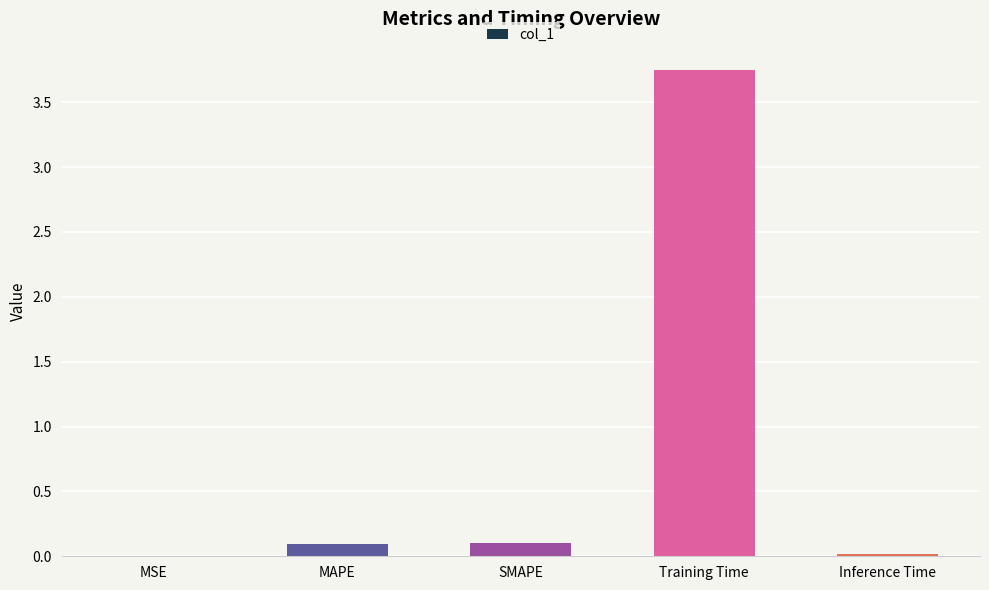

Between Training Time and MSE, which is larger?

Training Time